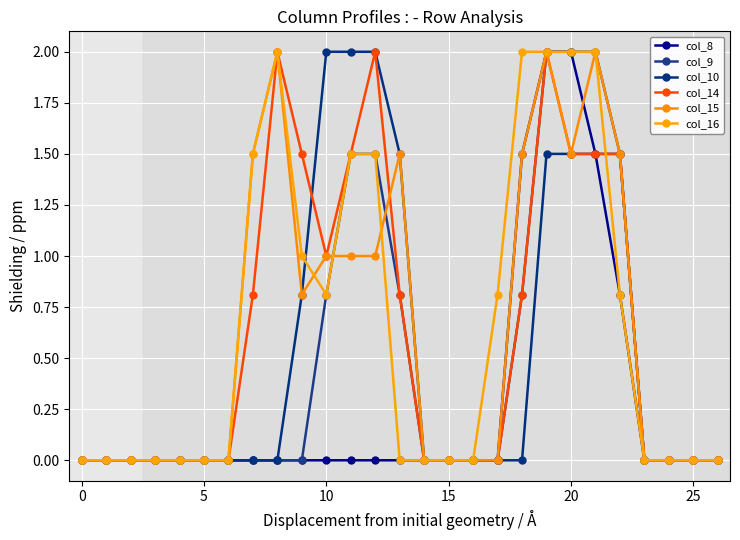

At which label does col_16 reach its peak?

8